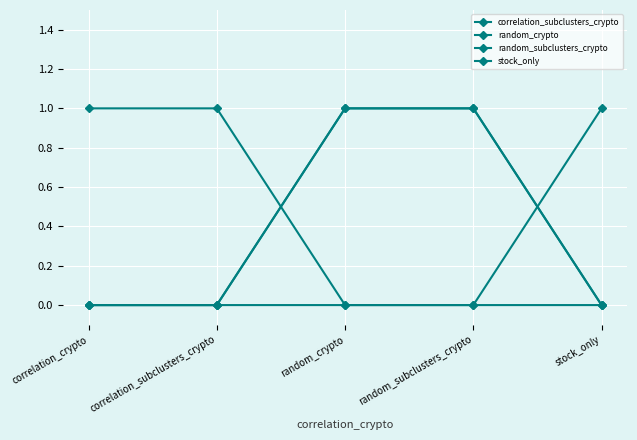

At how many categories does at least one series exceed 0?

5